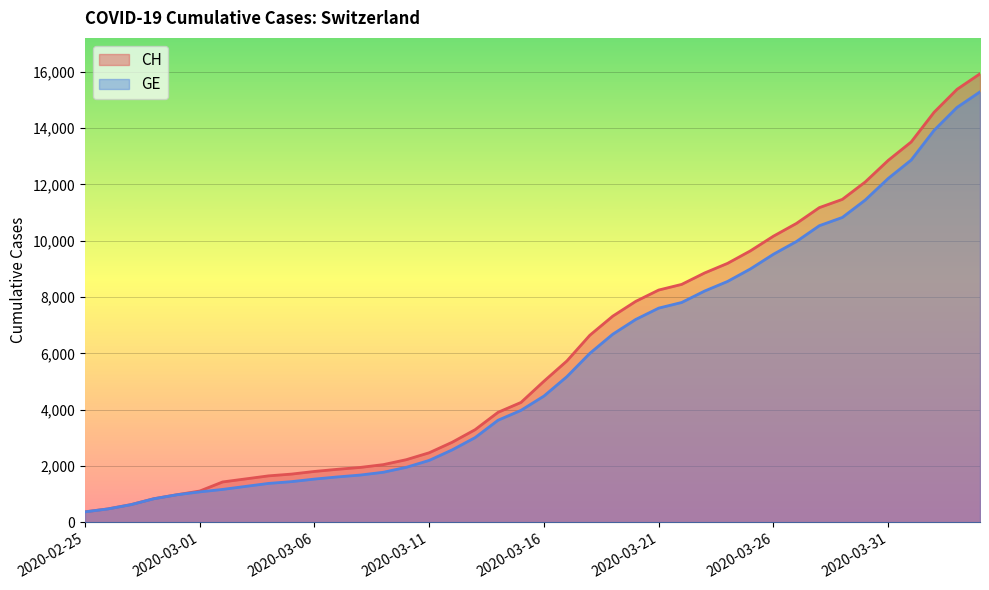

What is the average value of the CH series?

6053